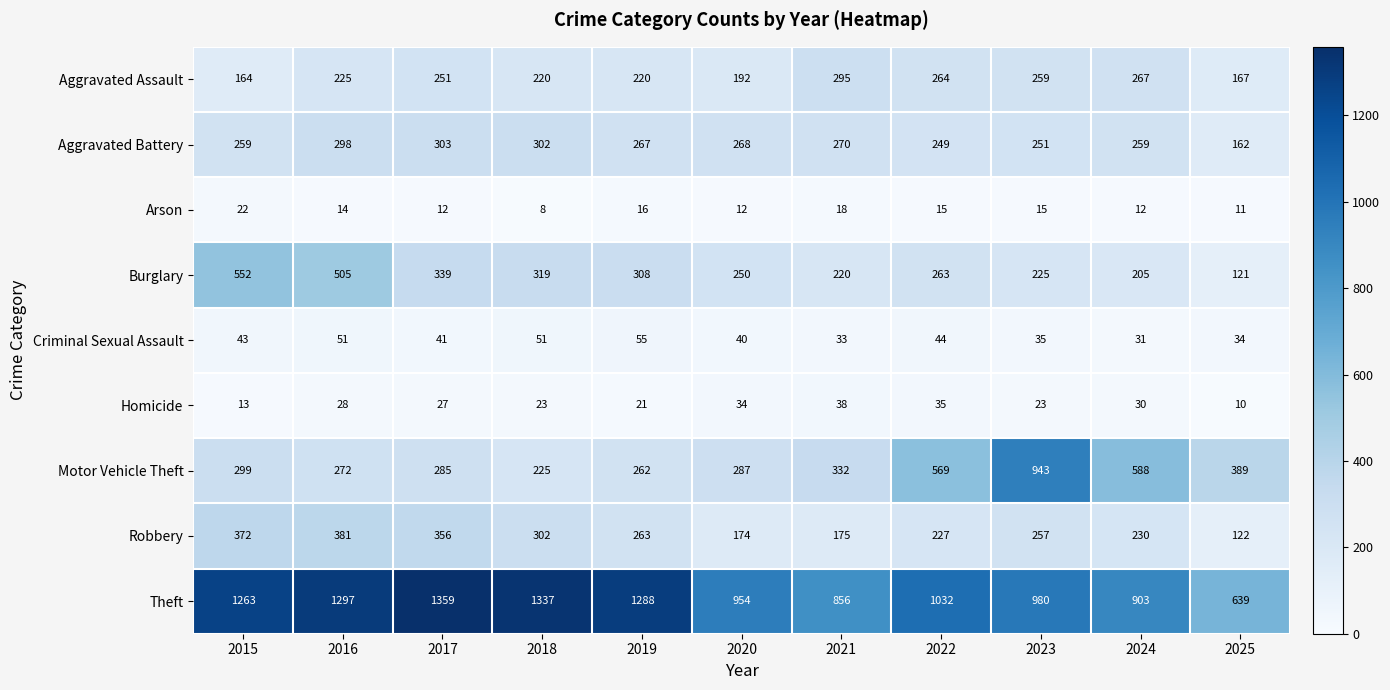

What is the difference between the second highest and second lowest values in the Homicide series?

22